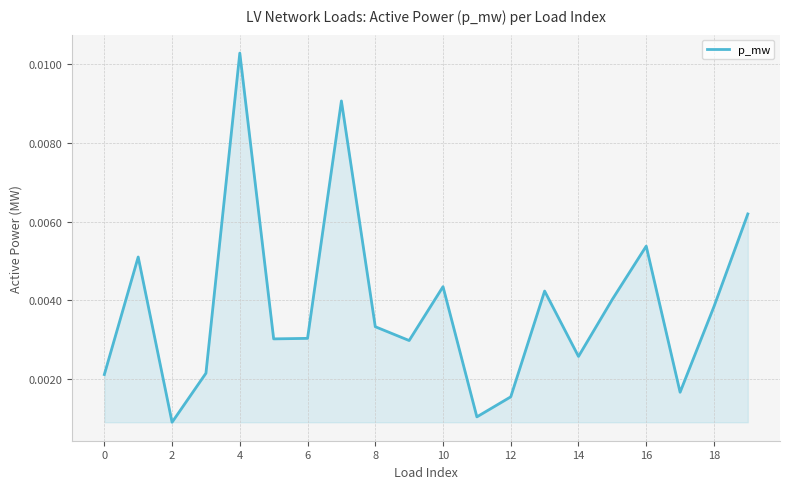

At which category does the chart reach its peak across all series?

4